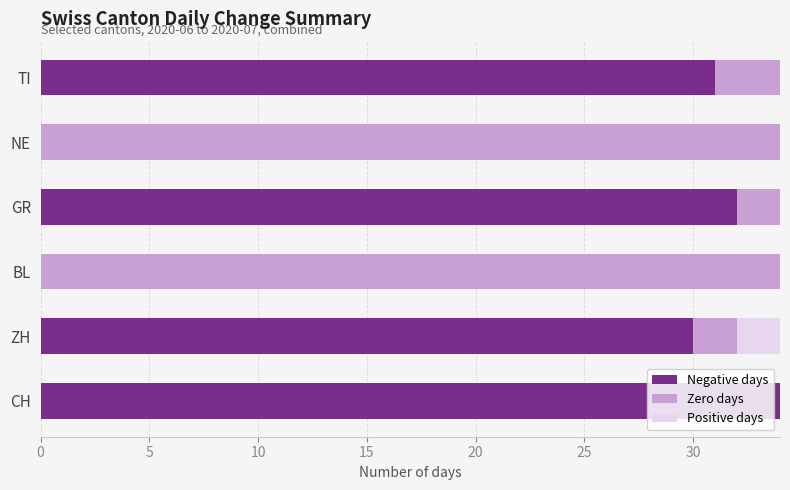

What is the total value across all series at GR?

34